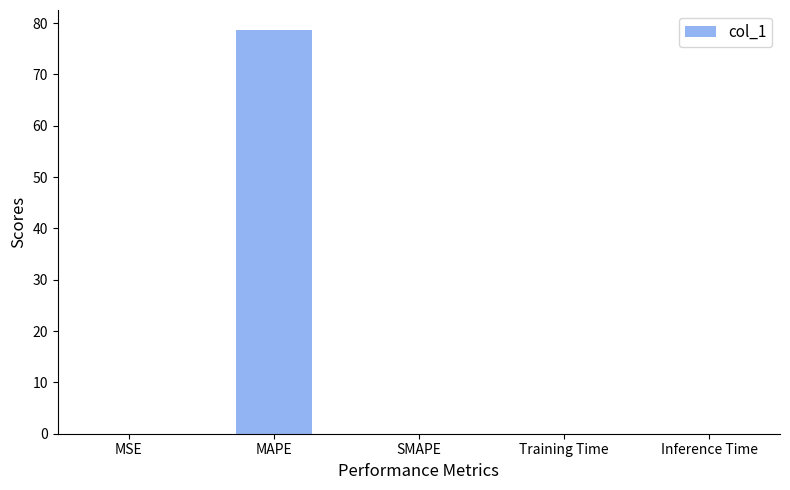

What is the maximum value shown in the chart?

78.6